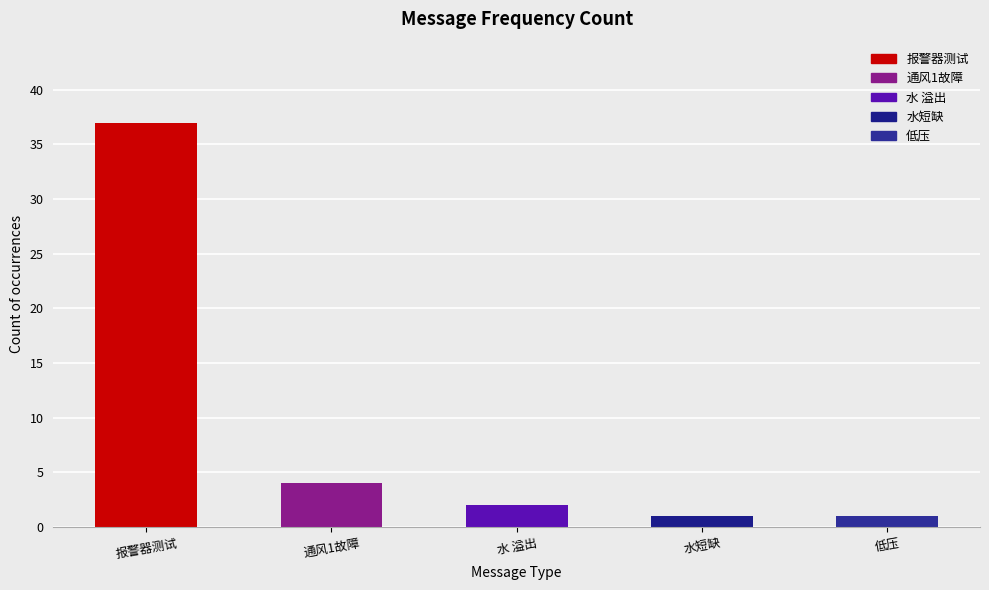

What is the sum of all values?

45